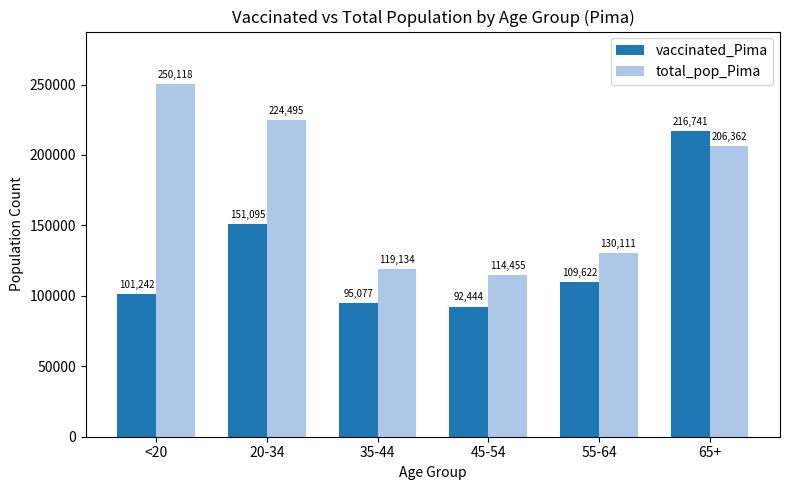

What is the sum of all total_pop_Pima values?

1044675